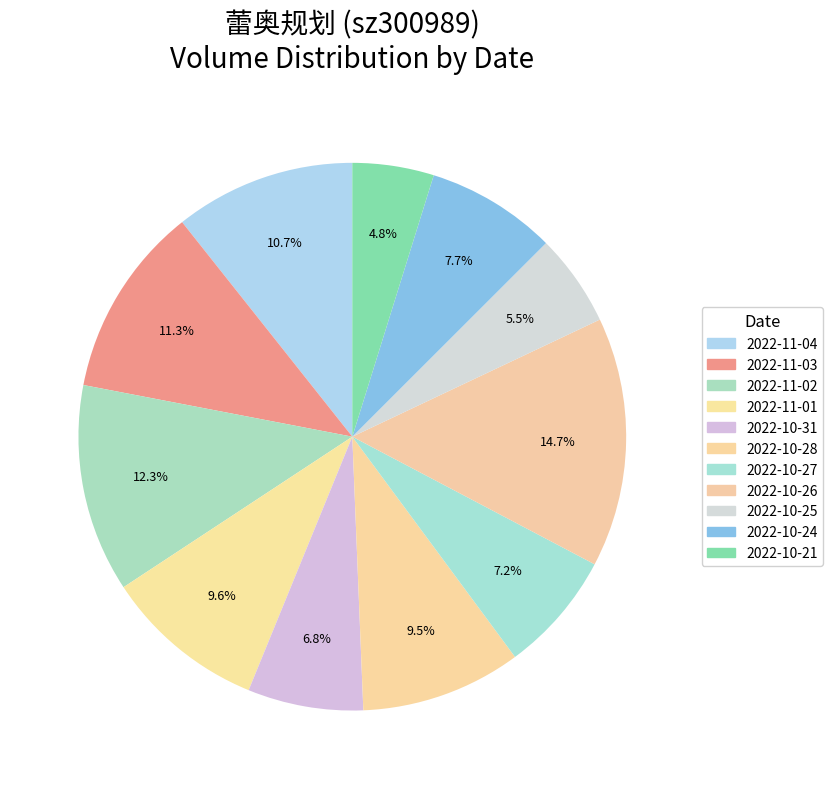

Combined, what portion of the pie is 2022-11-01 and 2022-10-31?

16.4%